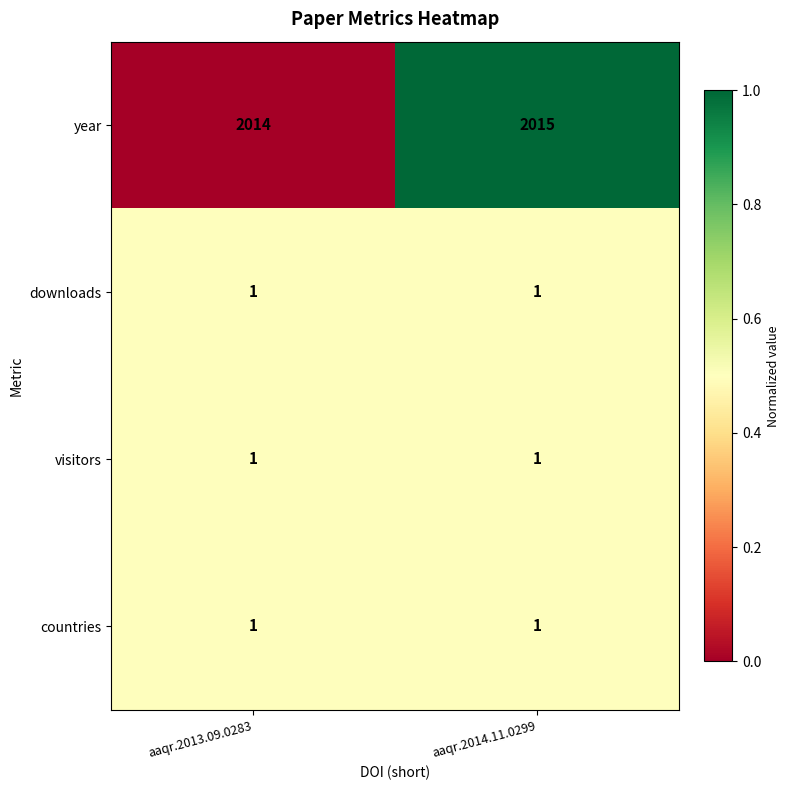

Is the value of downloads at aaqr.2013.09.0283 greater than the value of year at aaqr.2014.11.0299?

No